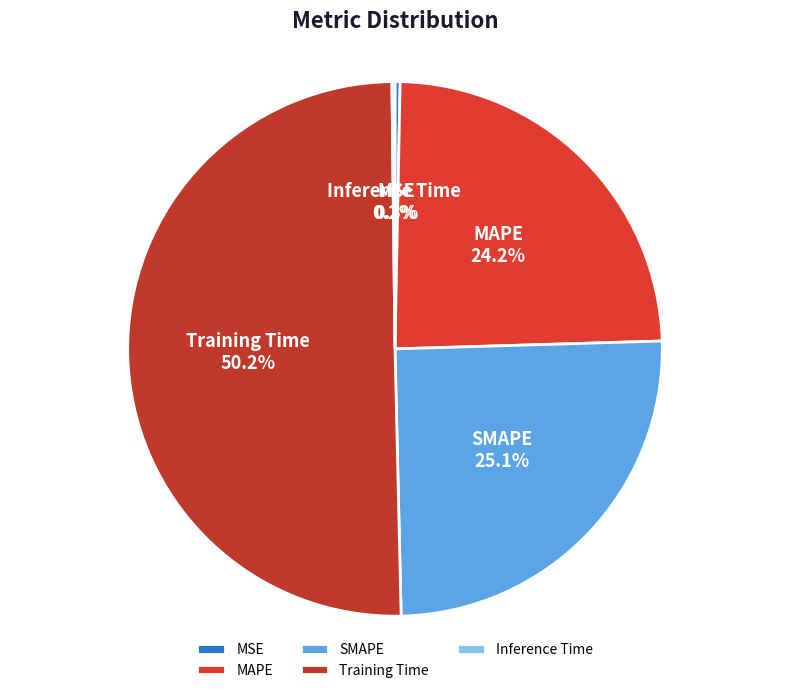

What percentage is the MAPE slice, to the nearest percent?

24%